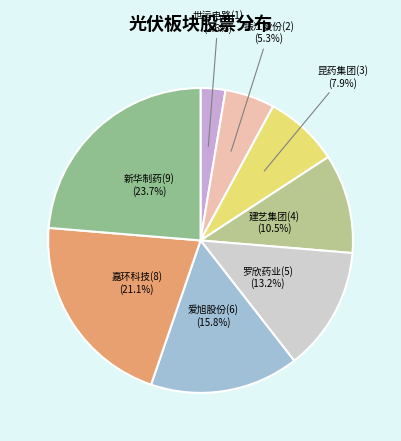

Is there any slice that represents more than half of the pie?

No